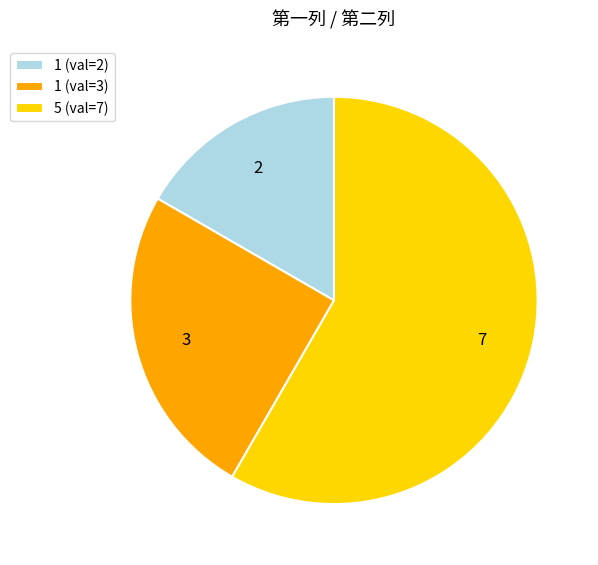

Which has a higher value, 1 (val=2) or 5 (val=7)?

5 (val=7)